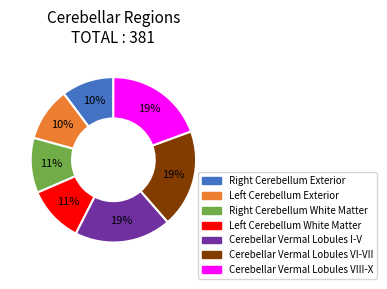

Count the number of slices in the pie.

7